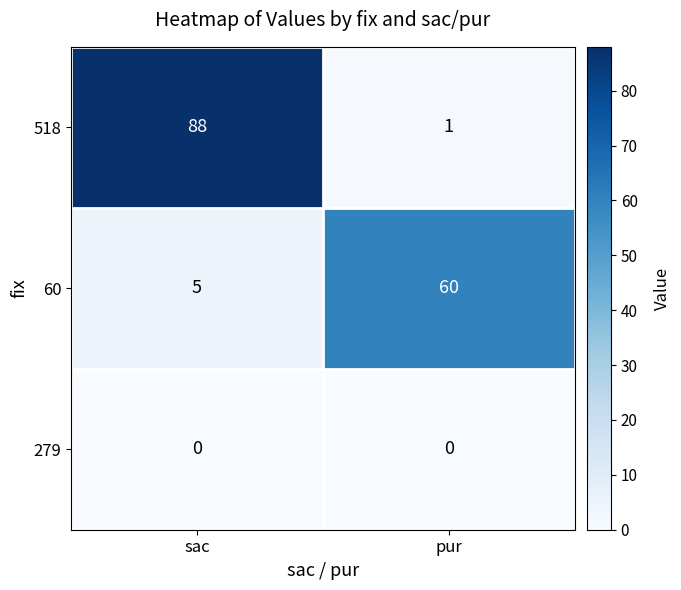

What is the difference between the maximum and minimum values in the 518 series?

87